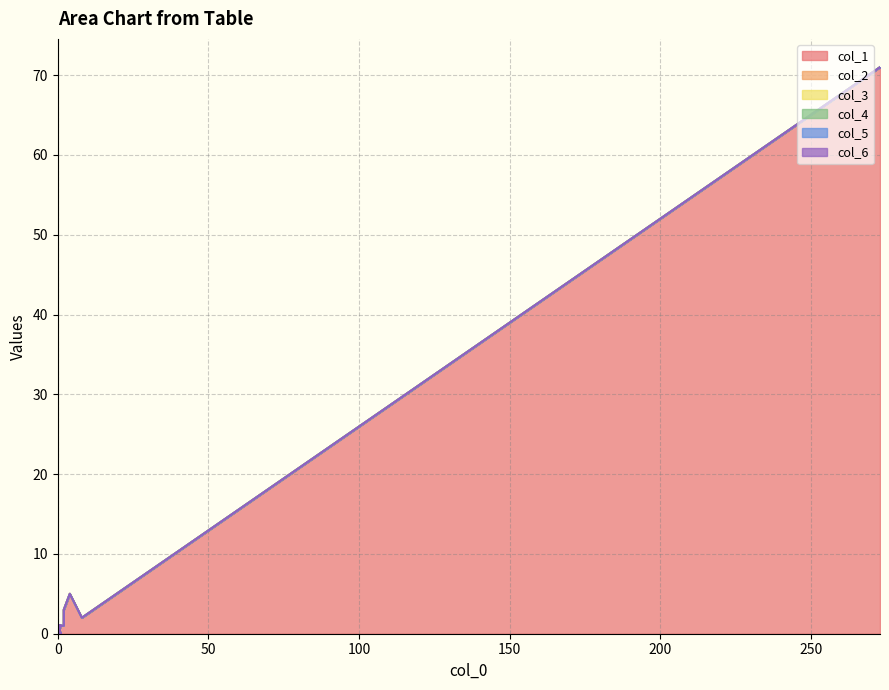

At which category does the chart reach its minimum across all series?

1